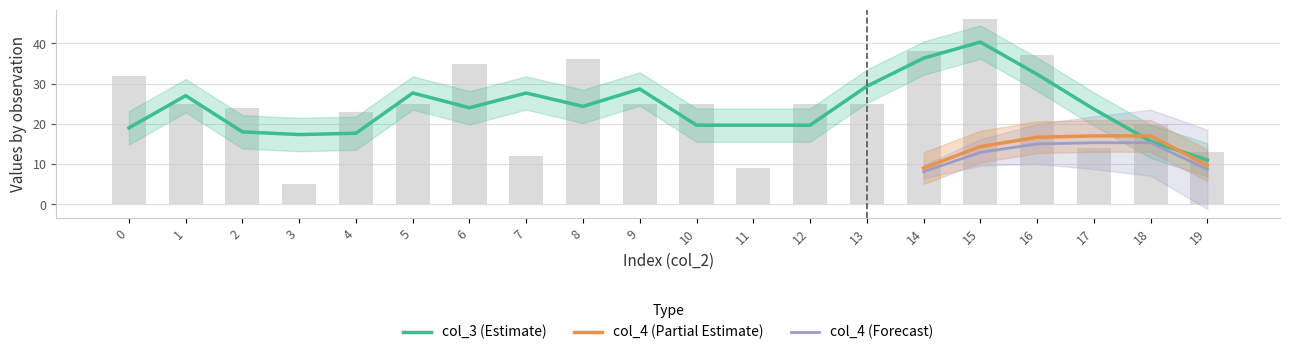

What is the value of the 15th bar from the left?

38